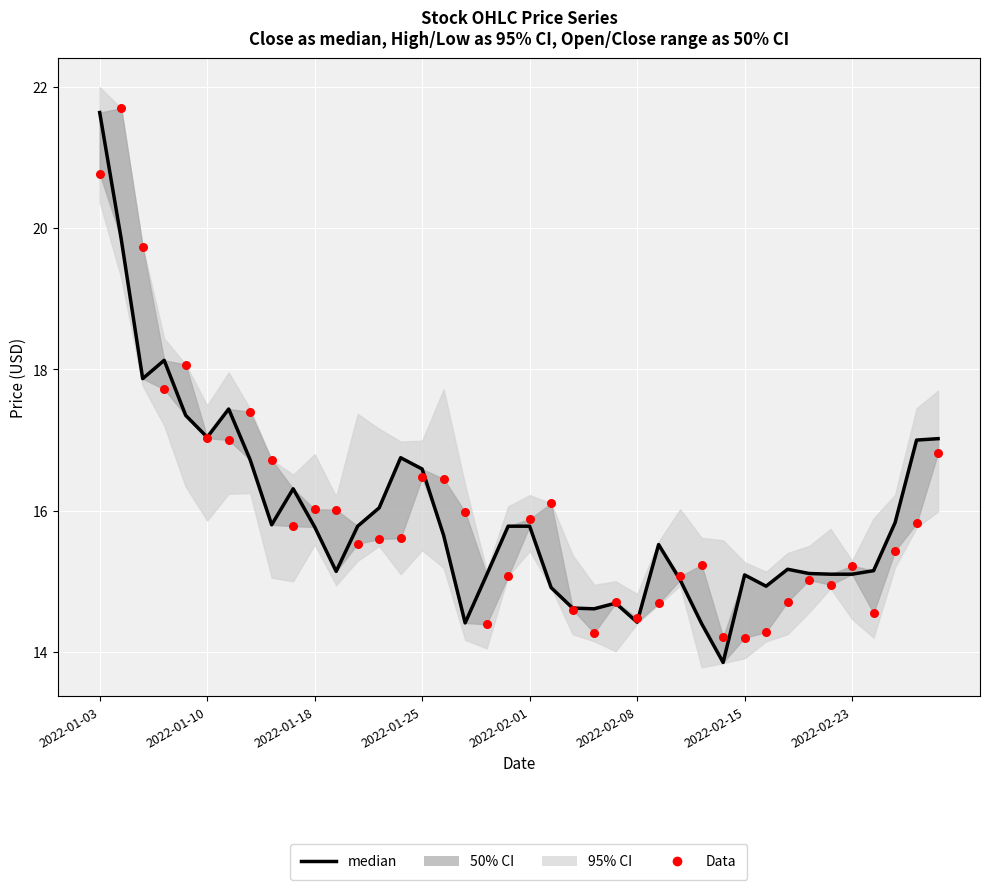

Which series reaches the maximum Y coordinate?

Data